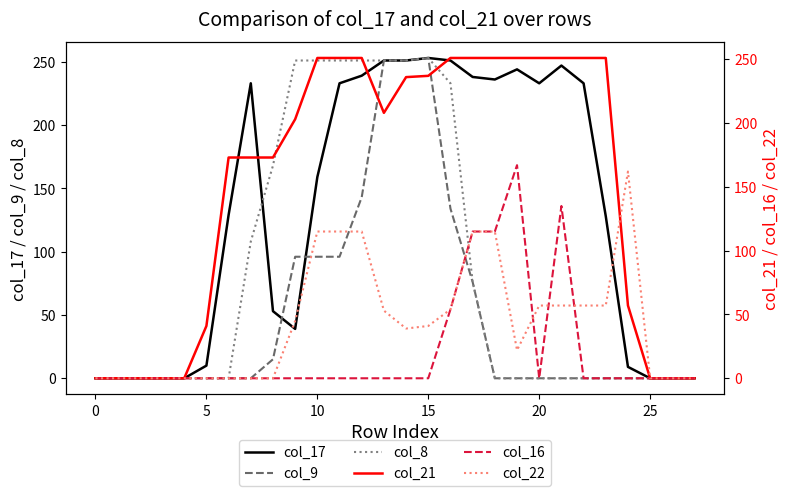

The value of col_17 at 25 is 0. True or false?

True